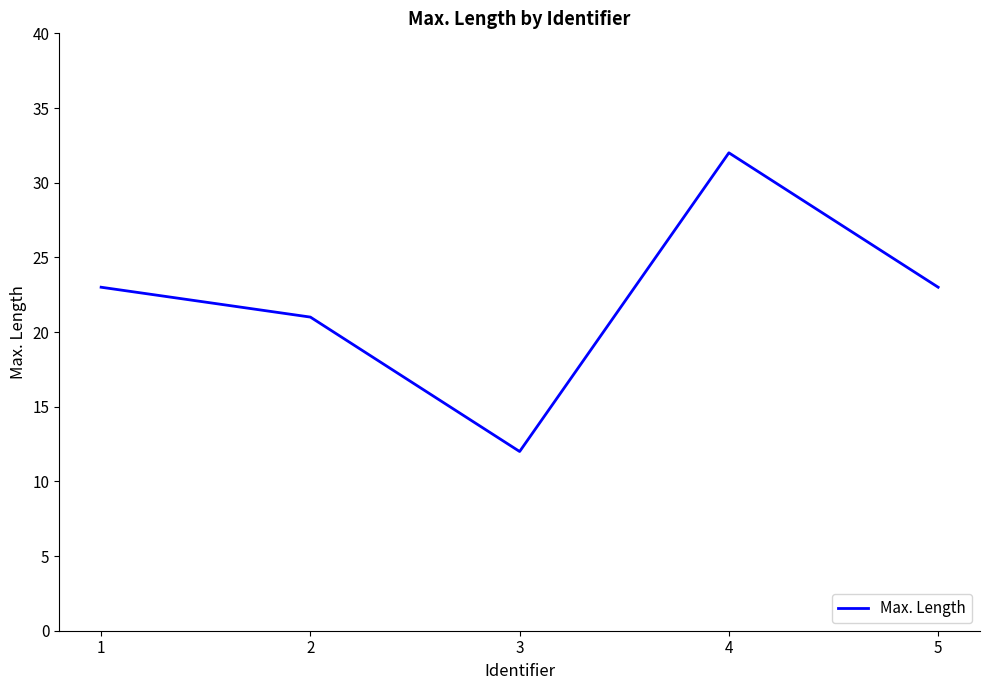

Which category has the lowest value across all series?

3